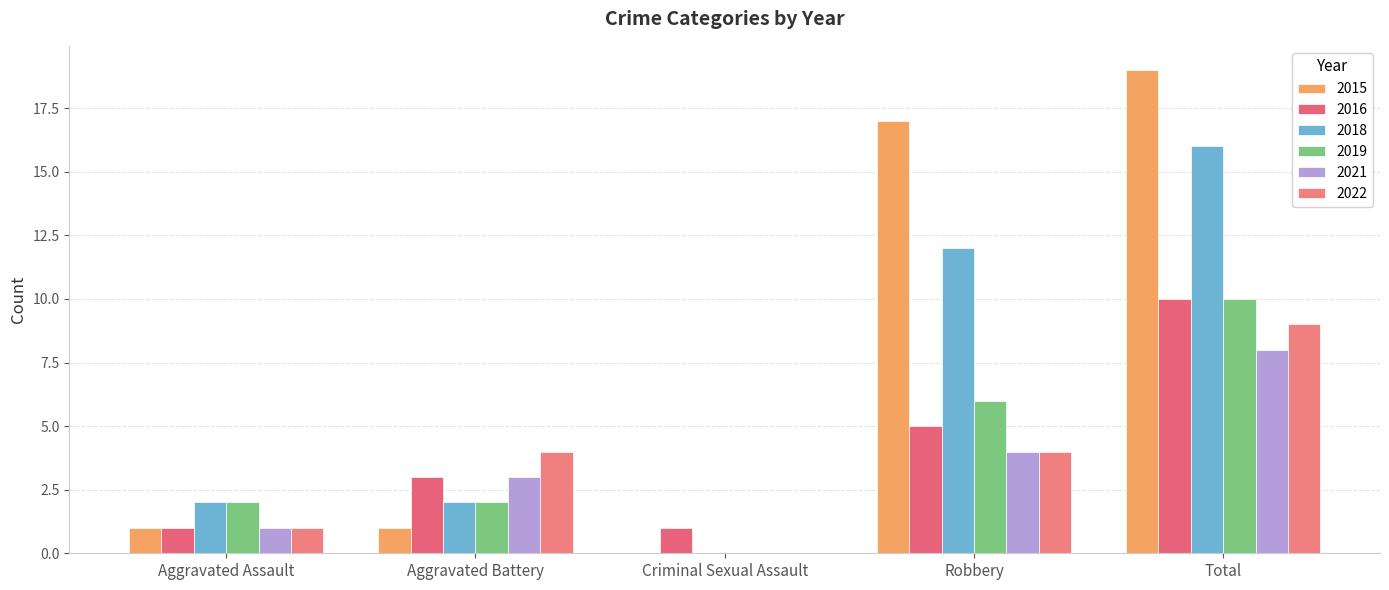

Reading right to left, transcribe all the data shown in this chart.

2015: Total=19	Robbery=17	Criminal Sexual Assault=0	Aggravated Battery=1	Aggravated Assault=1
2016: Total=10	Robbery=5	Criminal Sexual Assault=1	Aggravated Battery=3	Aggravated Assault=1
2018: Total=16	Robbery=12	Criminal Sexual Assault=0	Aggravated Battery=2	Aggravated Assault=2
2019: Total=10	Robbery=6	Criminal Sexual Assault=0	Aggravated Battery=2	Aggravated Assault=2
2021: Total=8	Robbery=4	Criminal Sexual Assault=0	Aggravated Battery=3	Aggravated Assault=1
2022: Total=9	Robbery=4	Criminal Sexual Assault=0	Aggravated Battery=4	Aggravated Assault=1